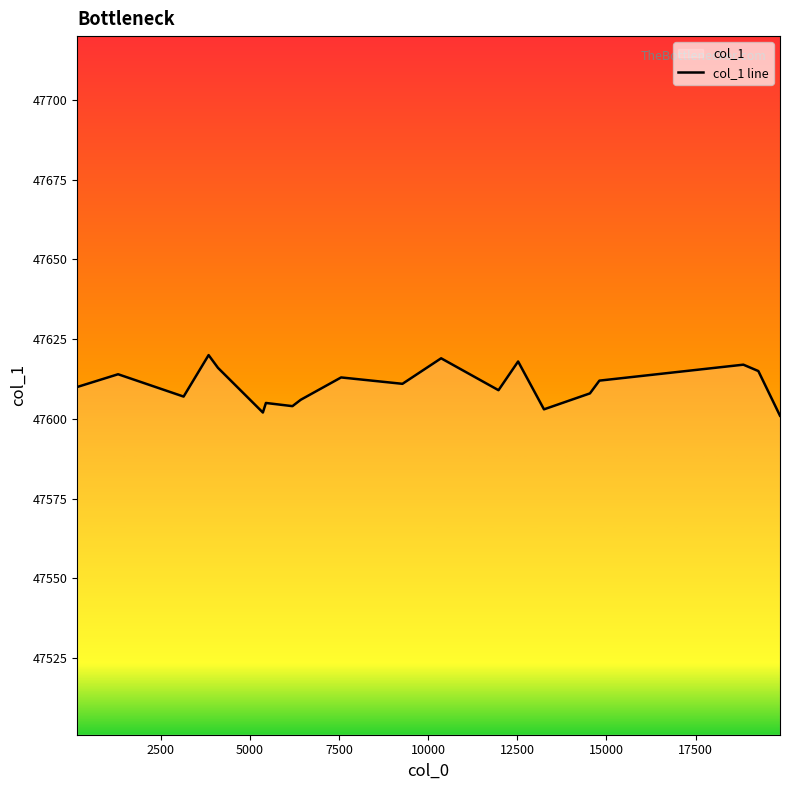

What is the difference between the maximum and minimum values?

19